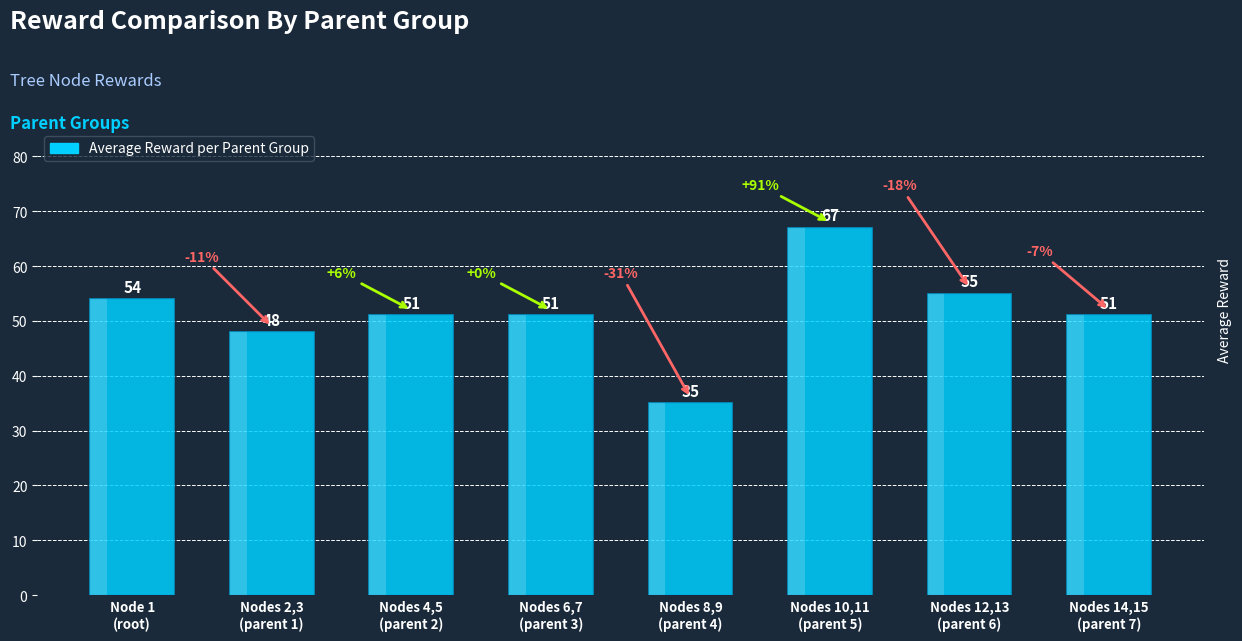

Does the chart contain any negative values?

No